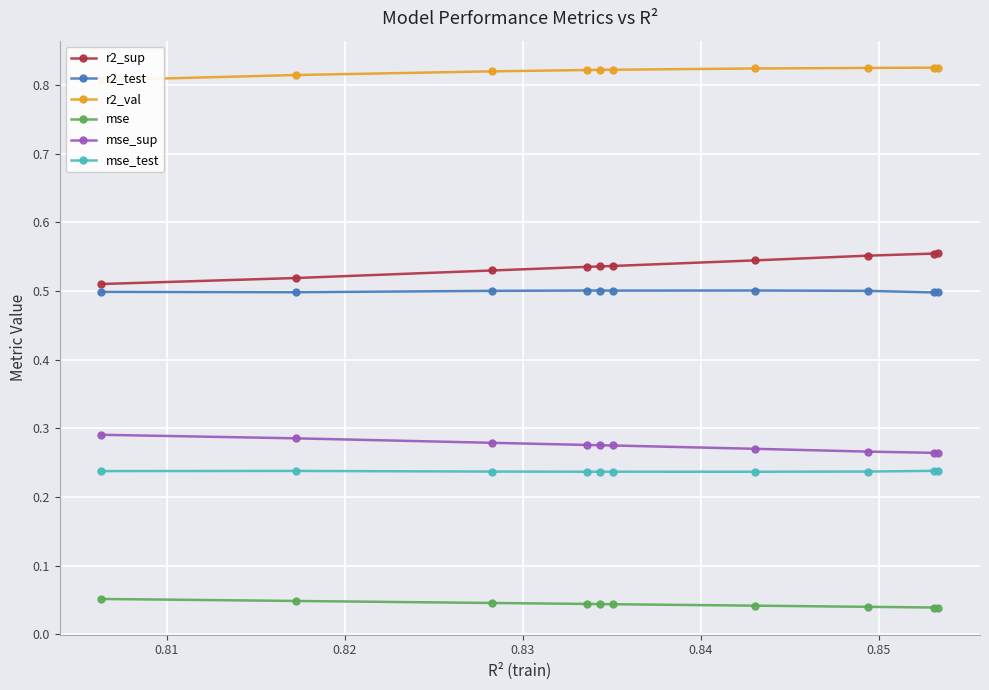

Count the mse values in the range 0 to 1.

10